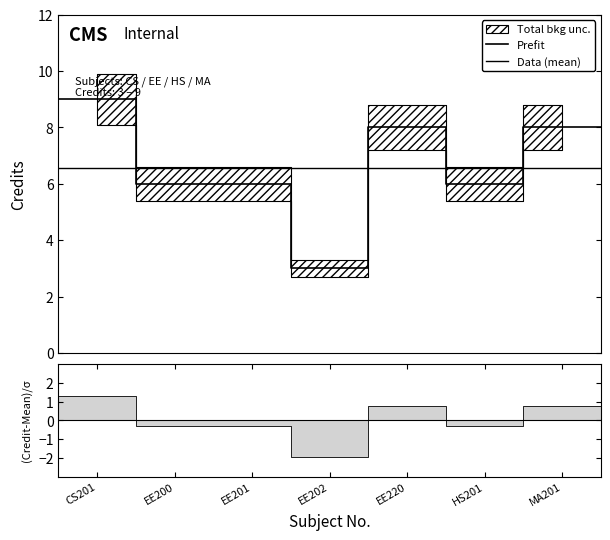

What is the difference between the maximum and minimum values?

6